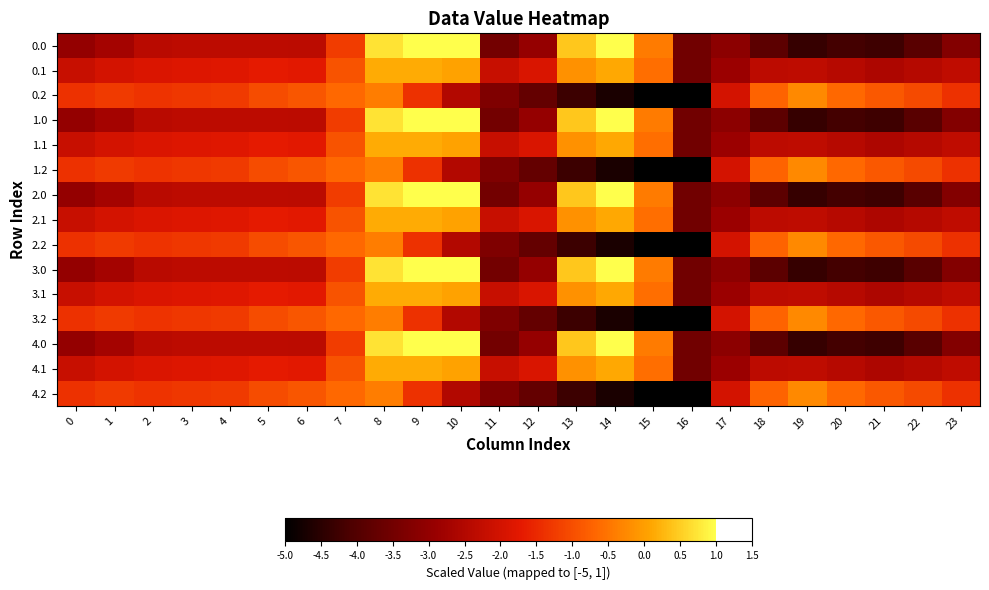

Which has a higher value, 22 or 15?

15